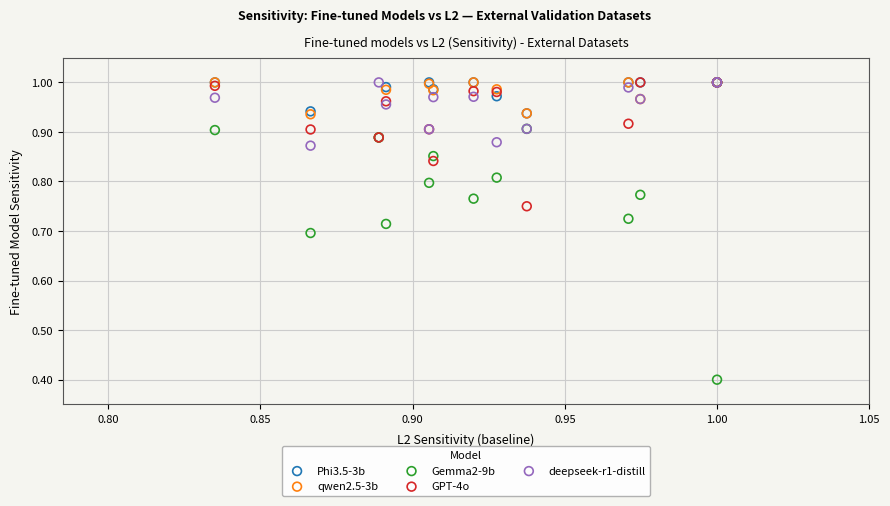

Across all series, what Y value is closest to 0?

0.4